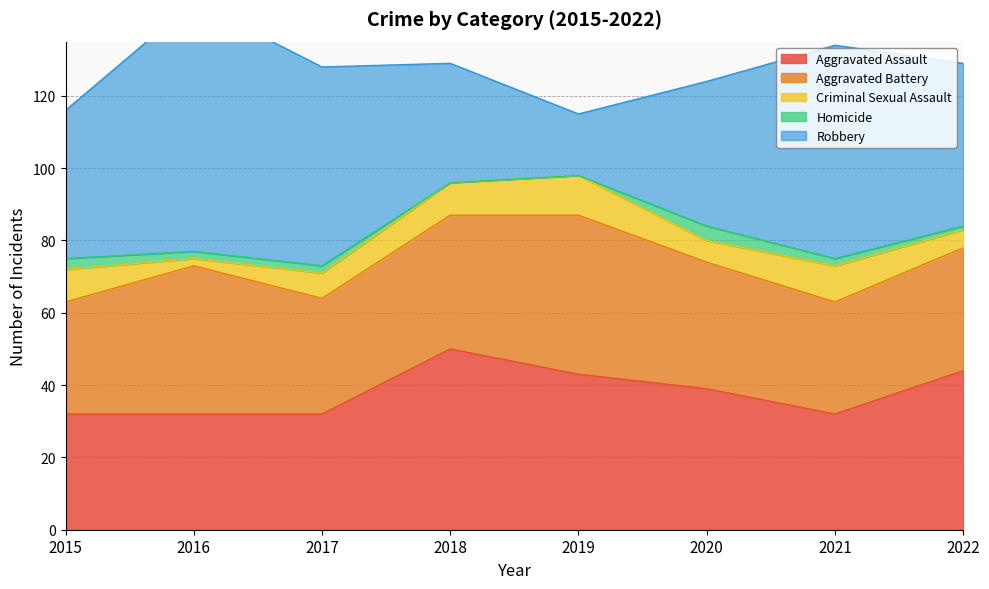

Rank the categories by Homicide value from highest to lowest.

2020, 2015, 2016, 2017, 2021, 2022, 2018, 2019